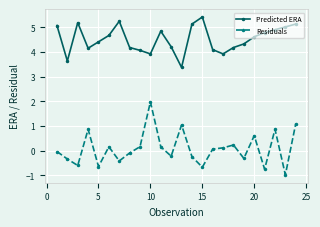

What is the difference between the maximum and minimum values in the Predicted ERA series?

2.0